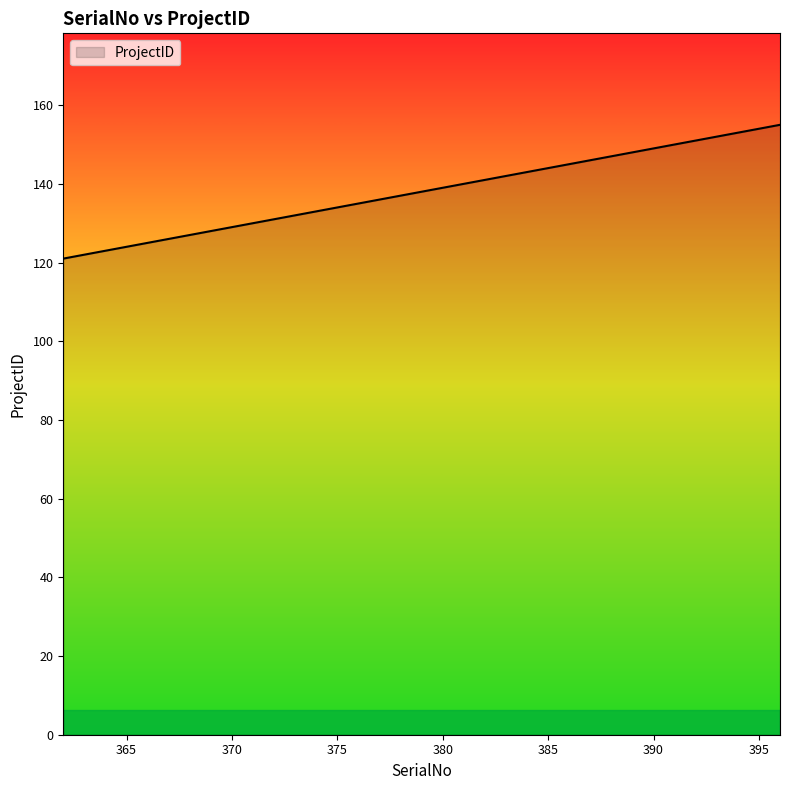

What is the maximum value shown in the chart?

155